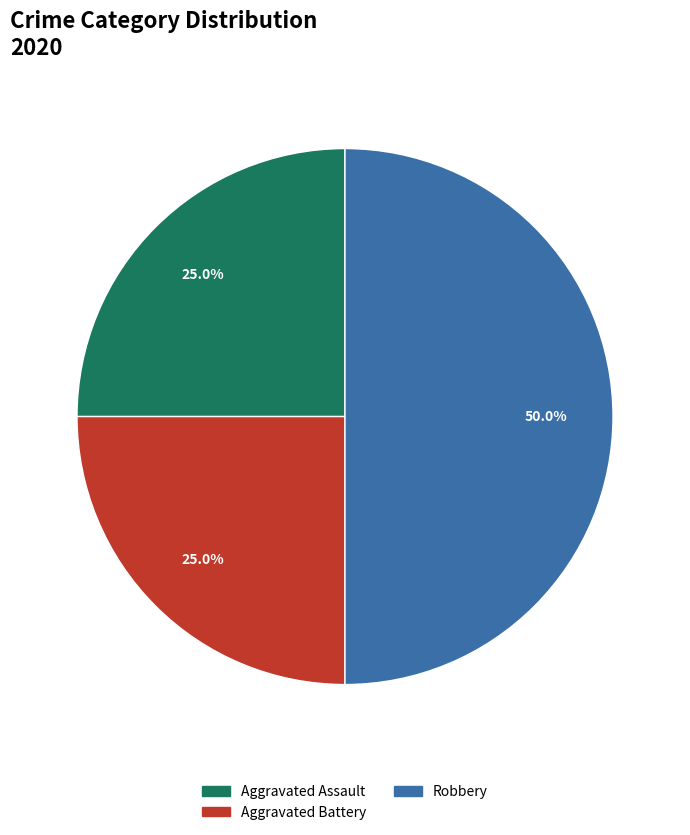

To the nearest percent, what is the difference between the largest and smallest slice percentages?

25%